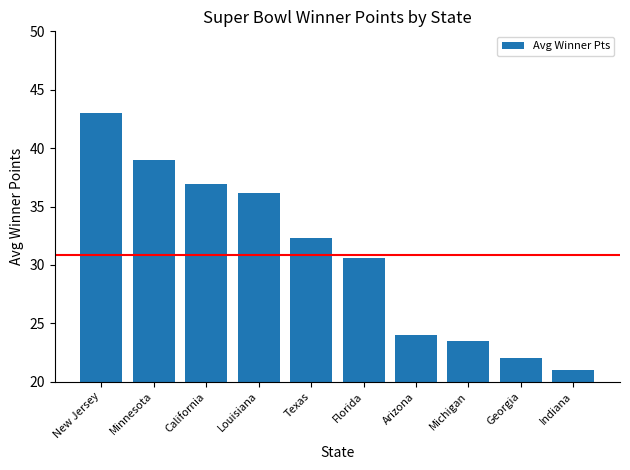

What is the change in value from Minnesota to Indiana?

-18.0